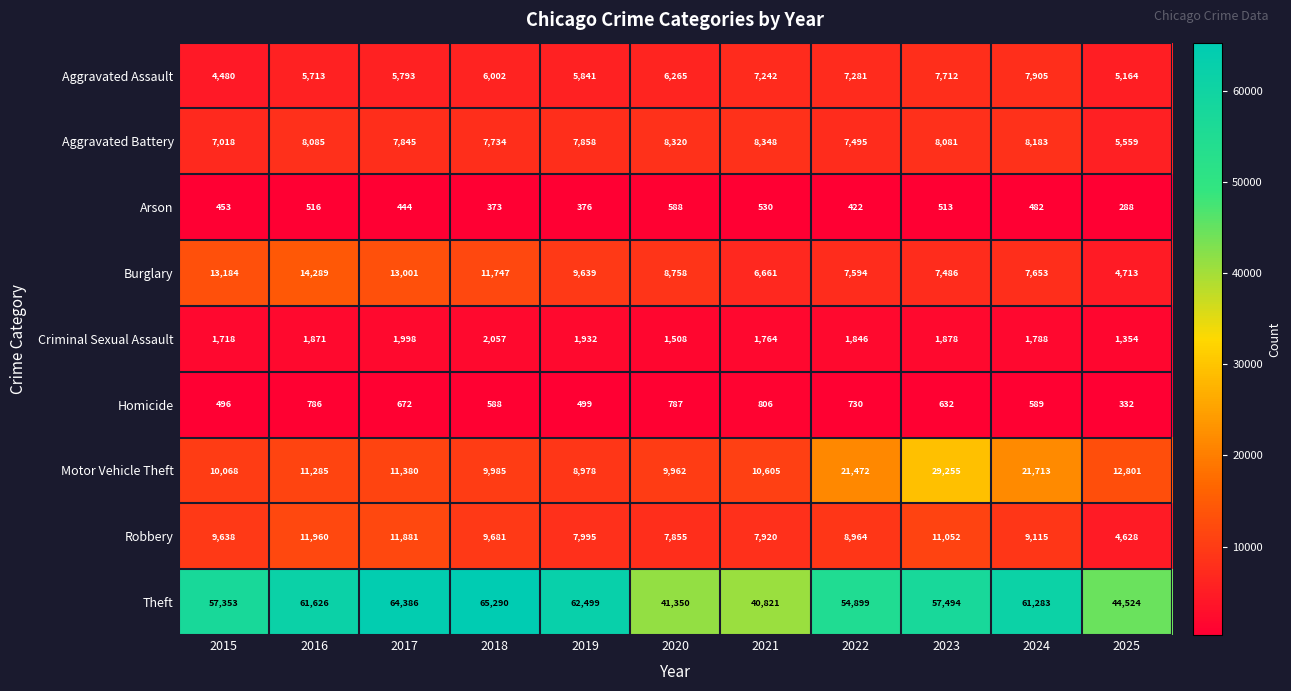

Count the number of categories in the chart.

11